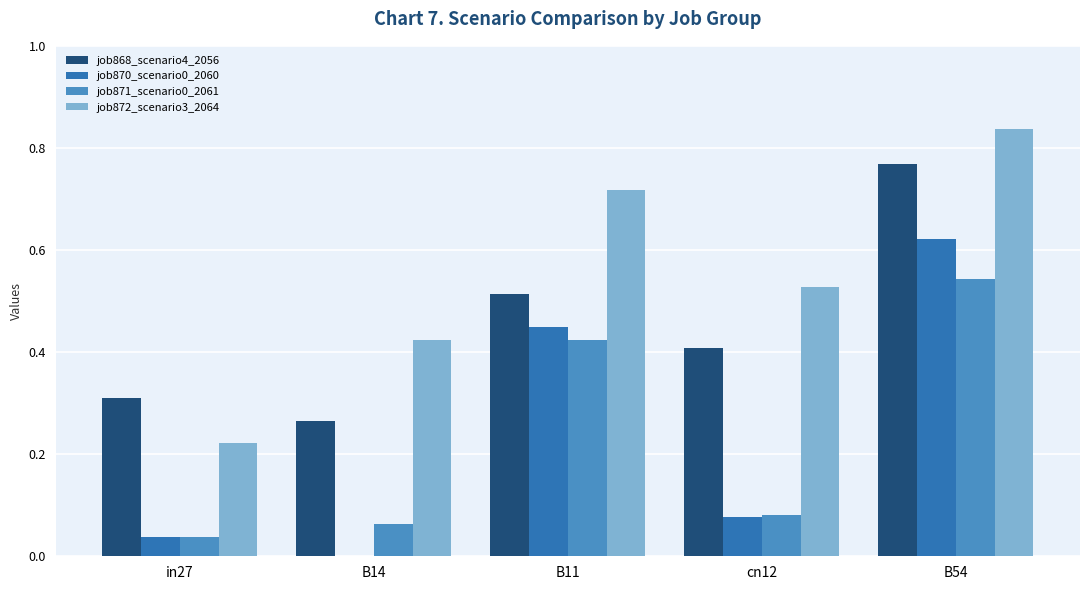

Which series changed the most between B11 and B54?

job868_scenario4_2056